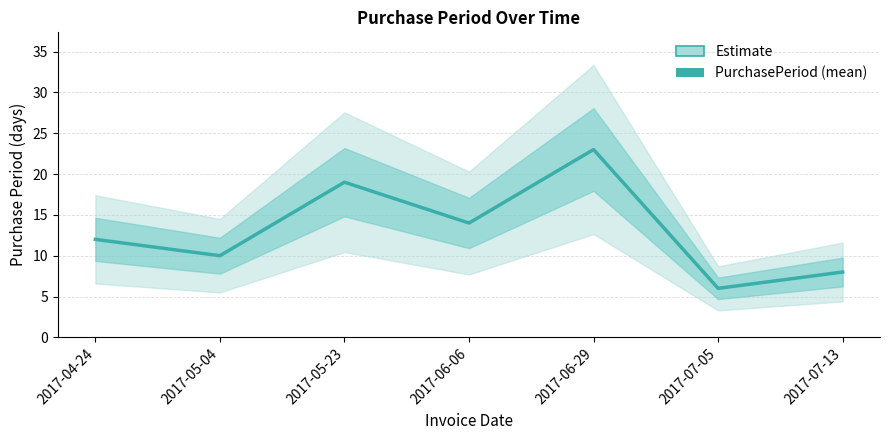

What is the label of the 2nd point from the right?

2017-07-05